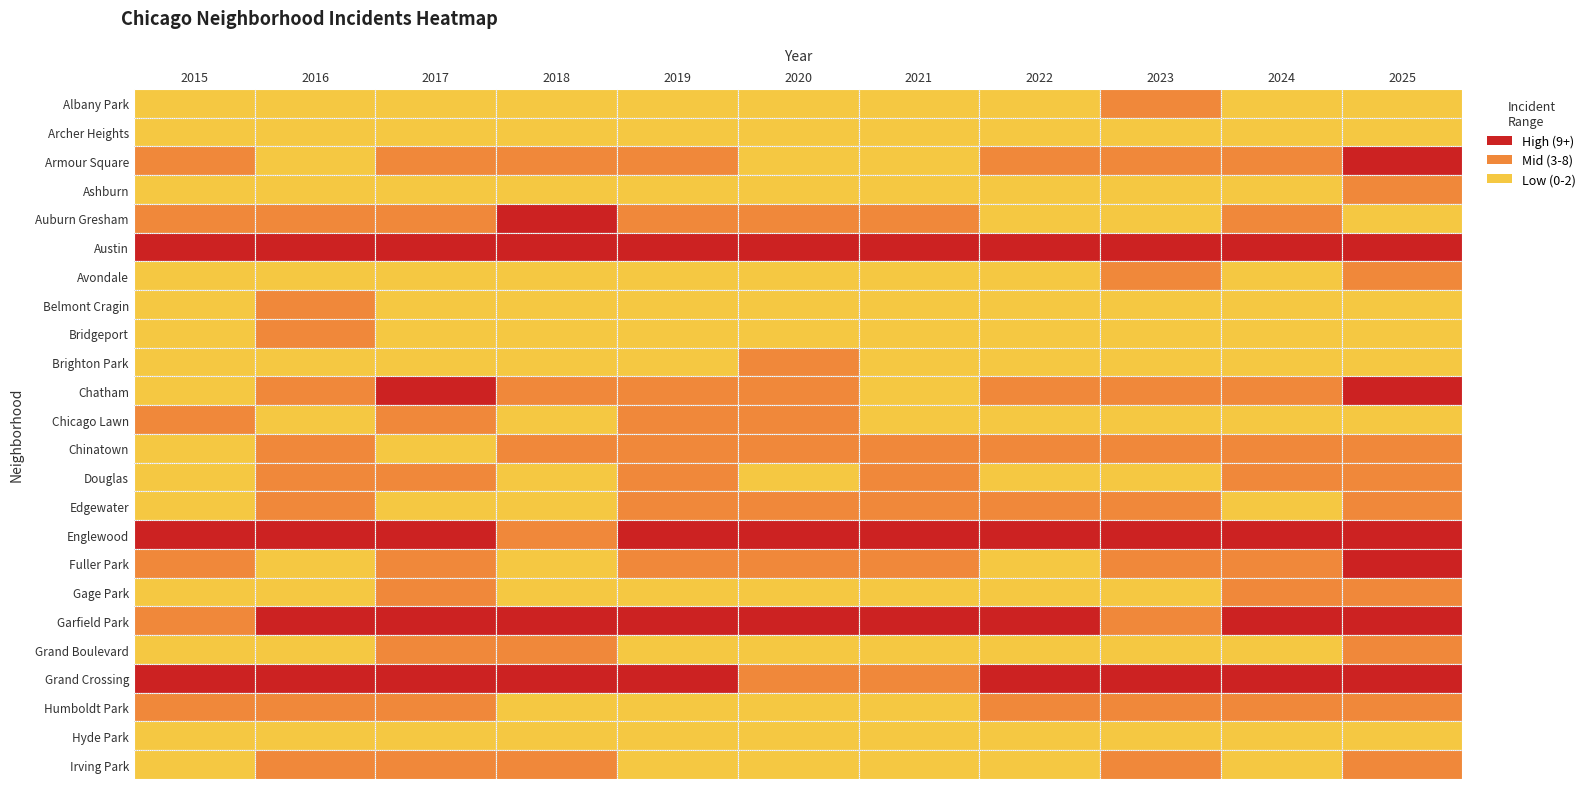

True or false: Avondale has a value of 1 at Armour Square.

False